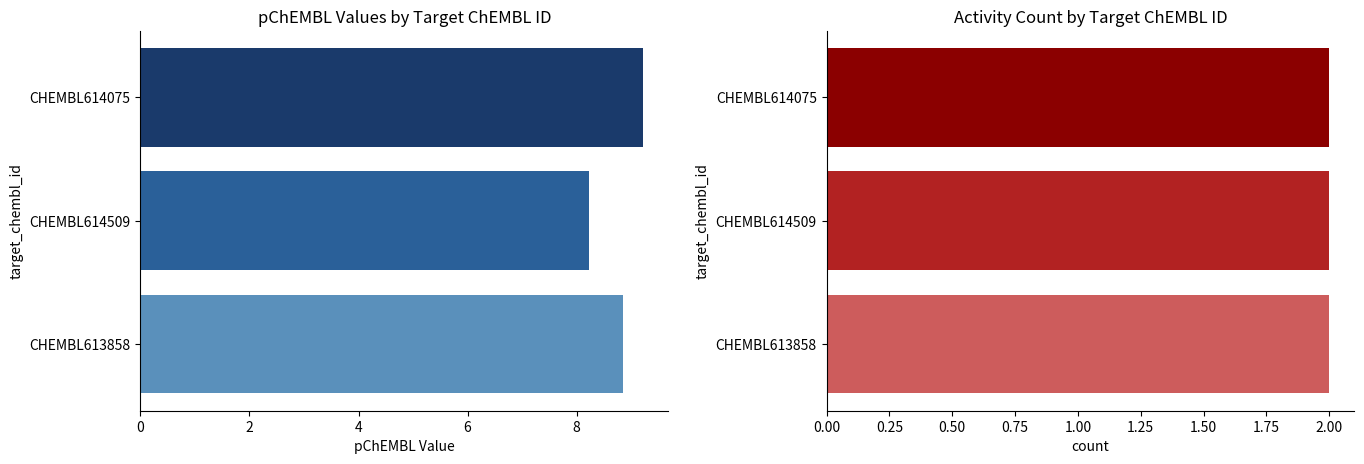

How many groups of bars are there?

3